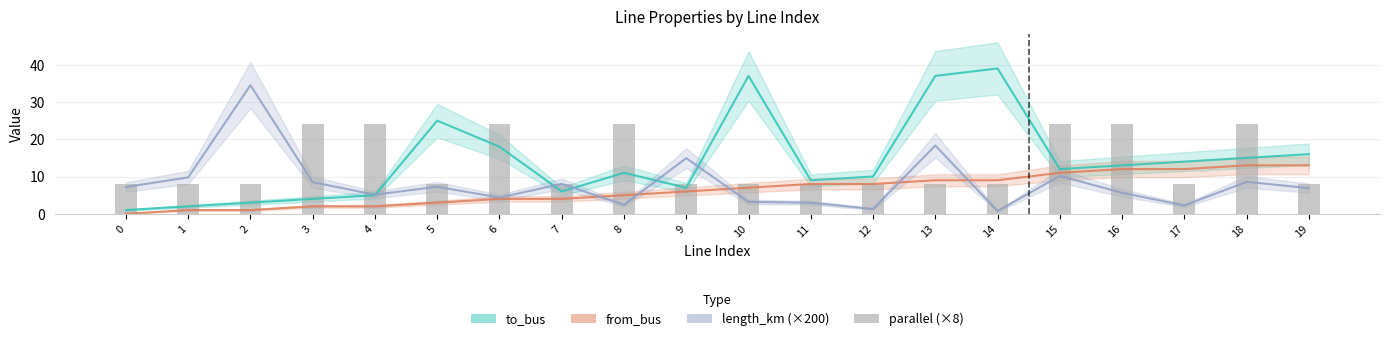

What is the sum of all parallel (×8) values?

272.0